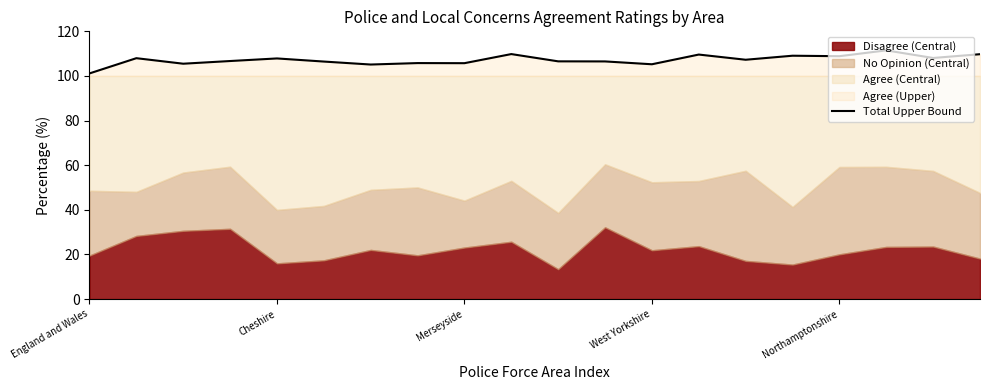

What is the maximum value for Total Upper Bound?

111.5